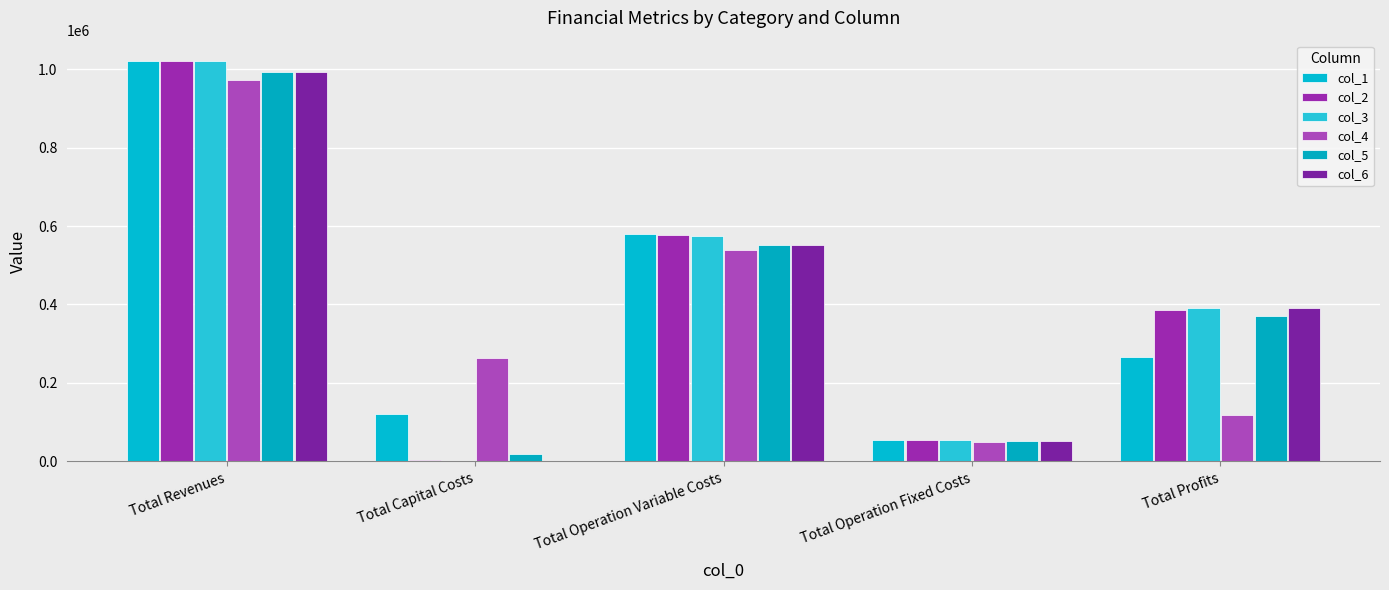

True or false: col_1 has a value of 84635.5 at Total Operation Fixed Costs.

False